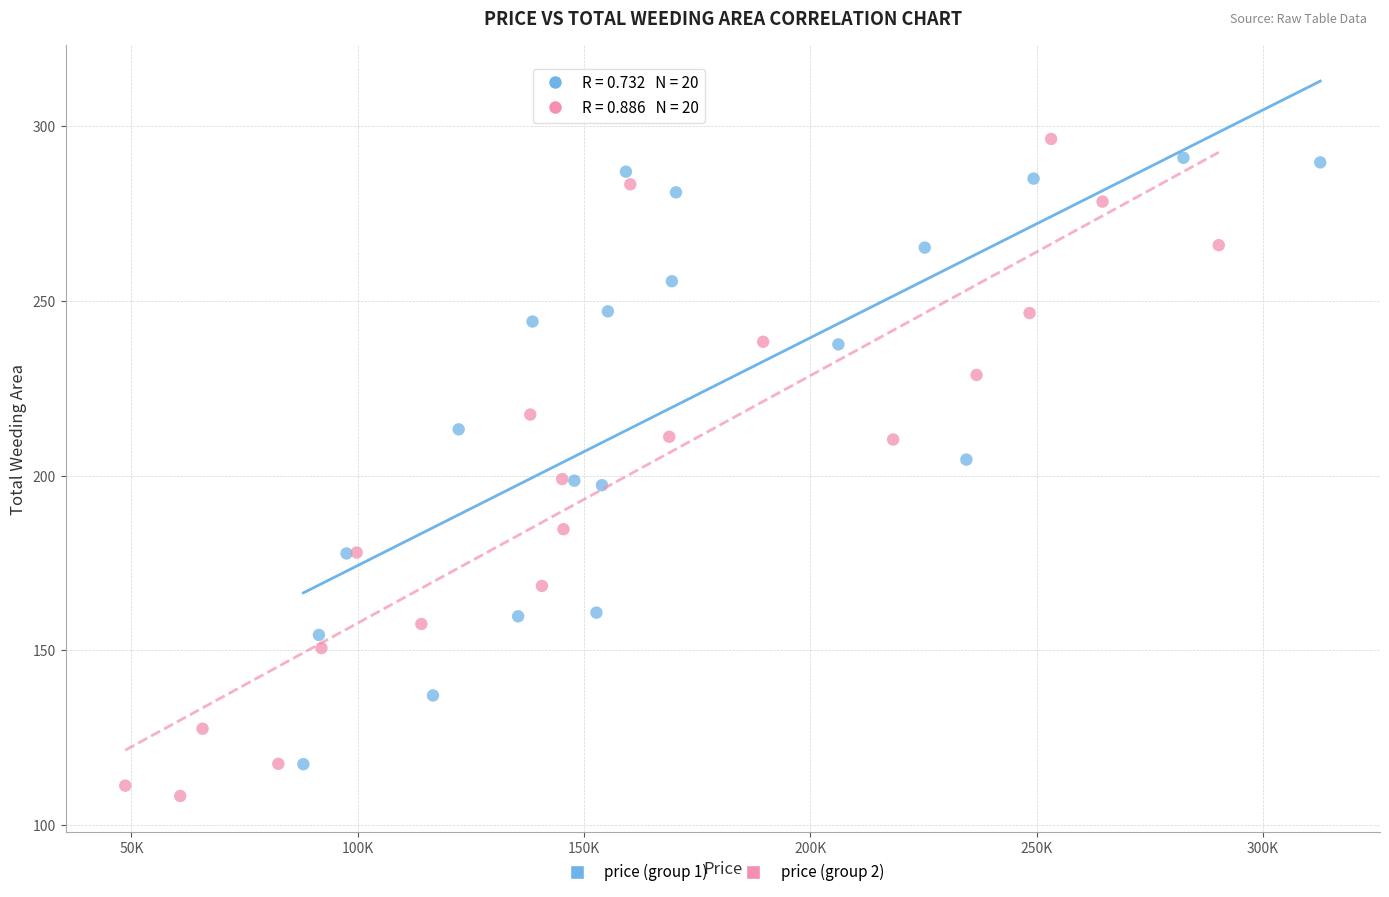

Which series reaches the minimum Y coordinate?

price (group 2)